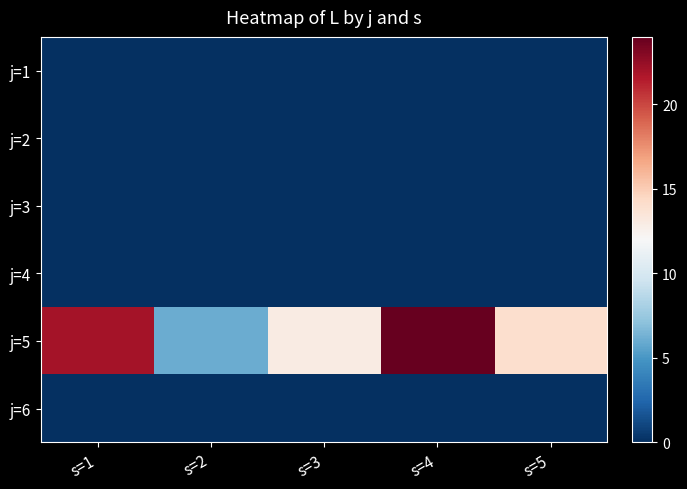

What is the total value across all series at s=3?

13